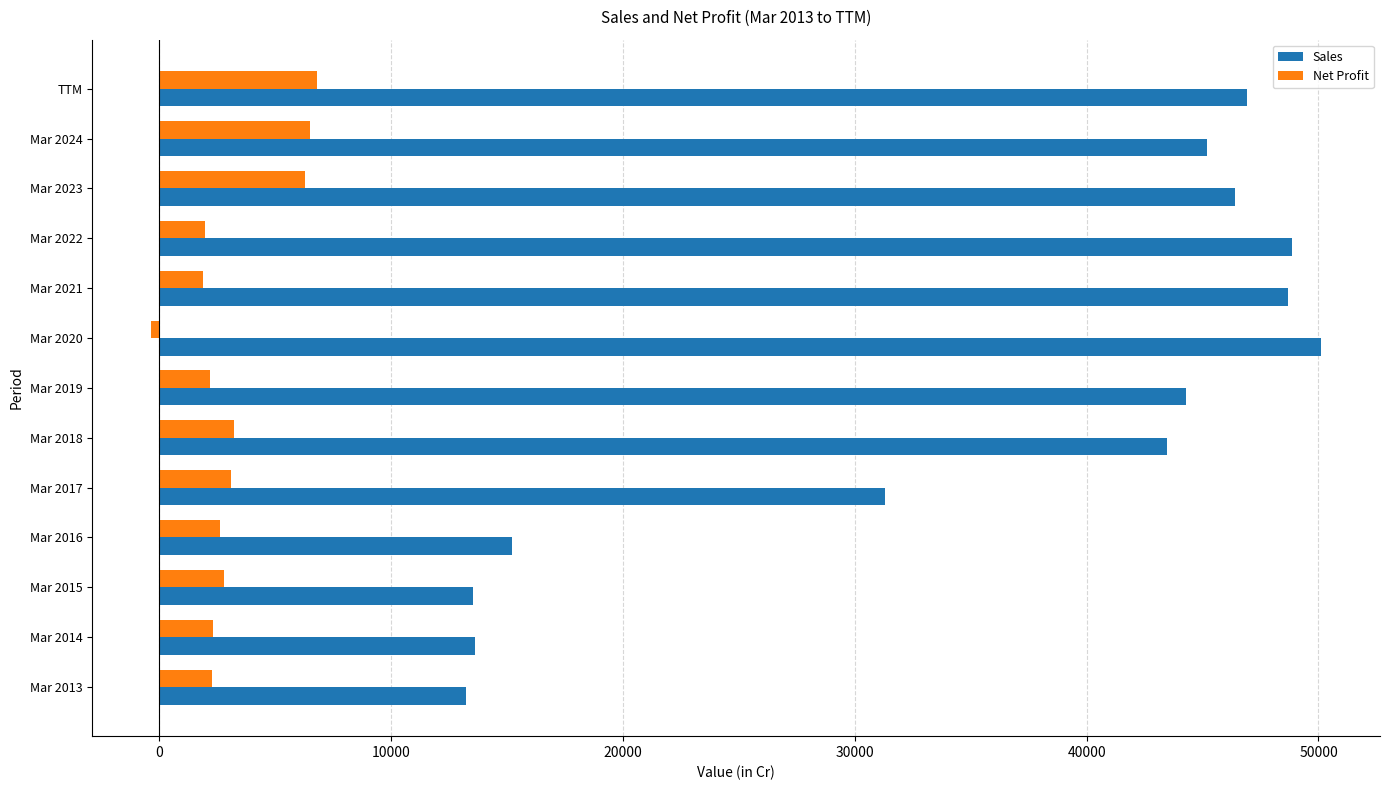

At how many categories does at least one series exceed 31640?

8